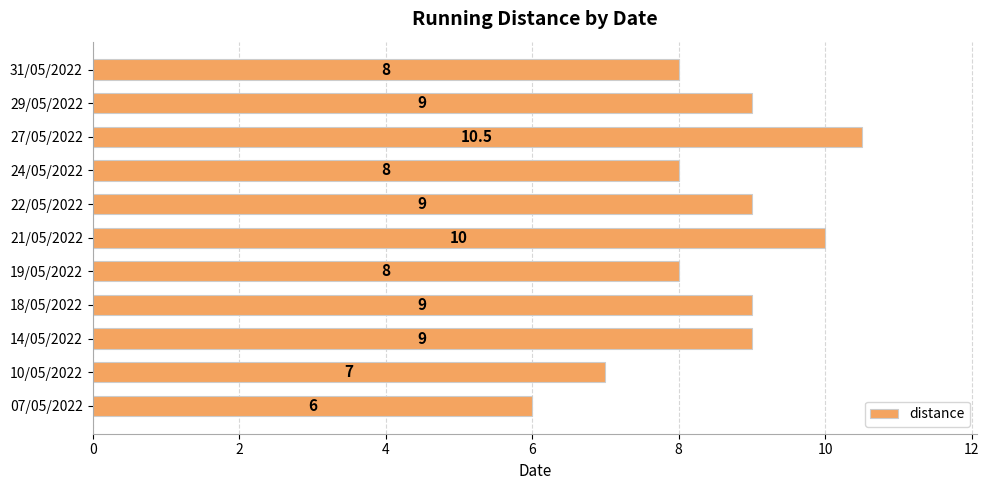

Between 31/05/2022 and 29/05/2022, which is larger?

29/05/2022